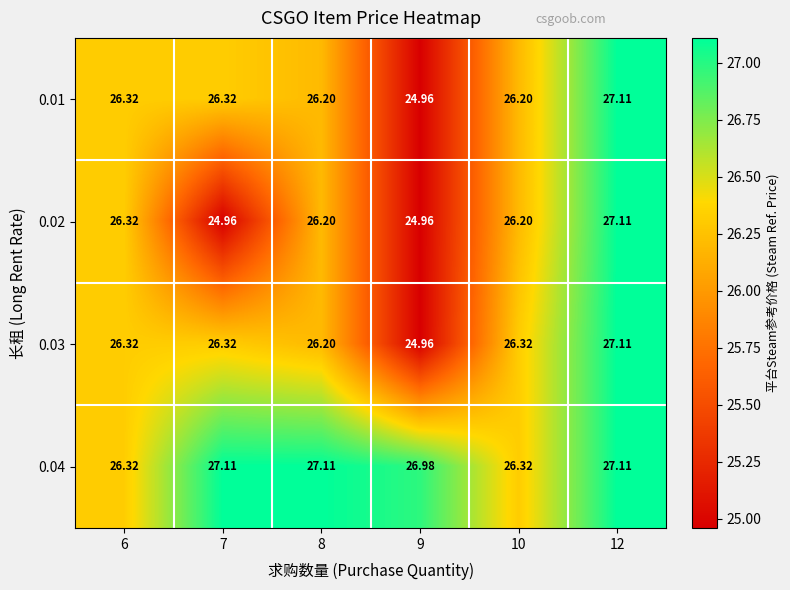

Is the value of 0.02 at 9 greater than the value of 0.03 at 10?

No